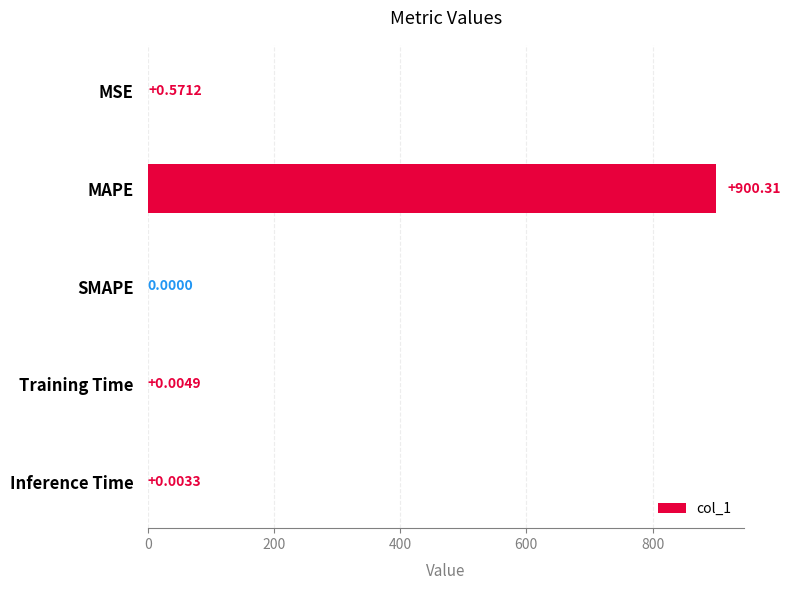

Which has a higher value, Training Time or Inference Time?

Training Time